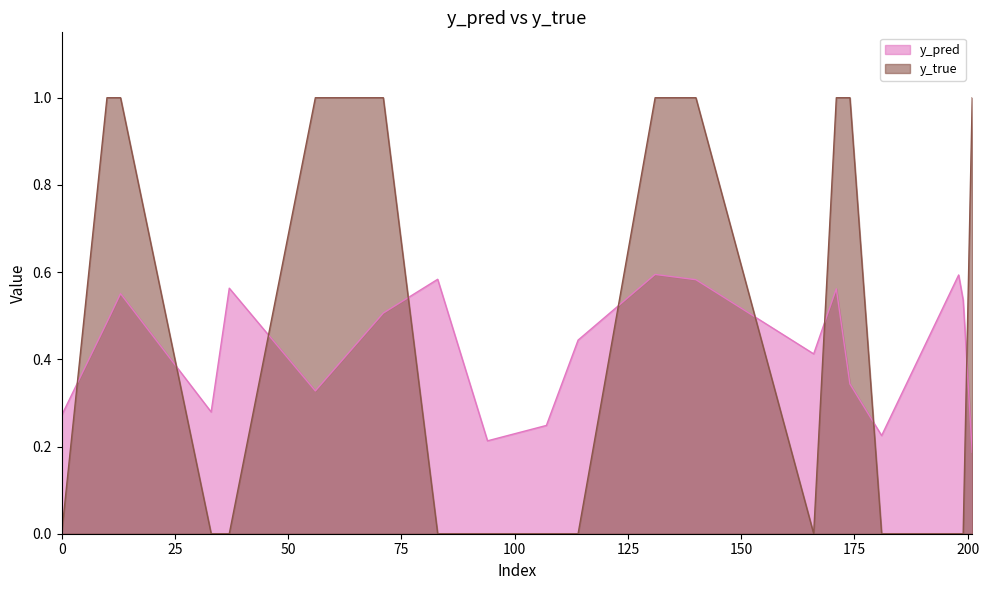

The value of y_pred at 33 is 0.4. True or false?

False